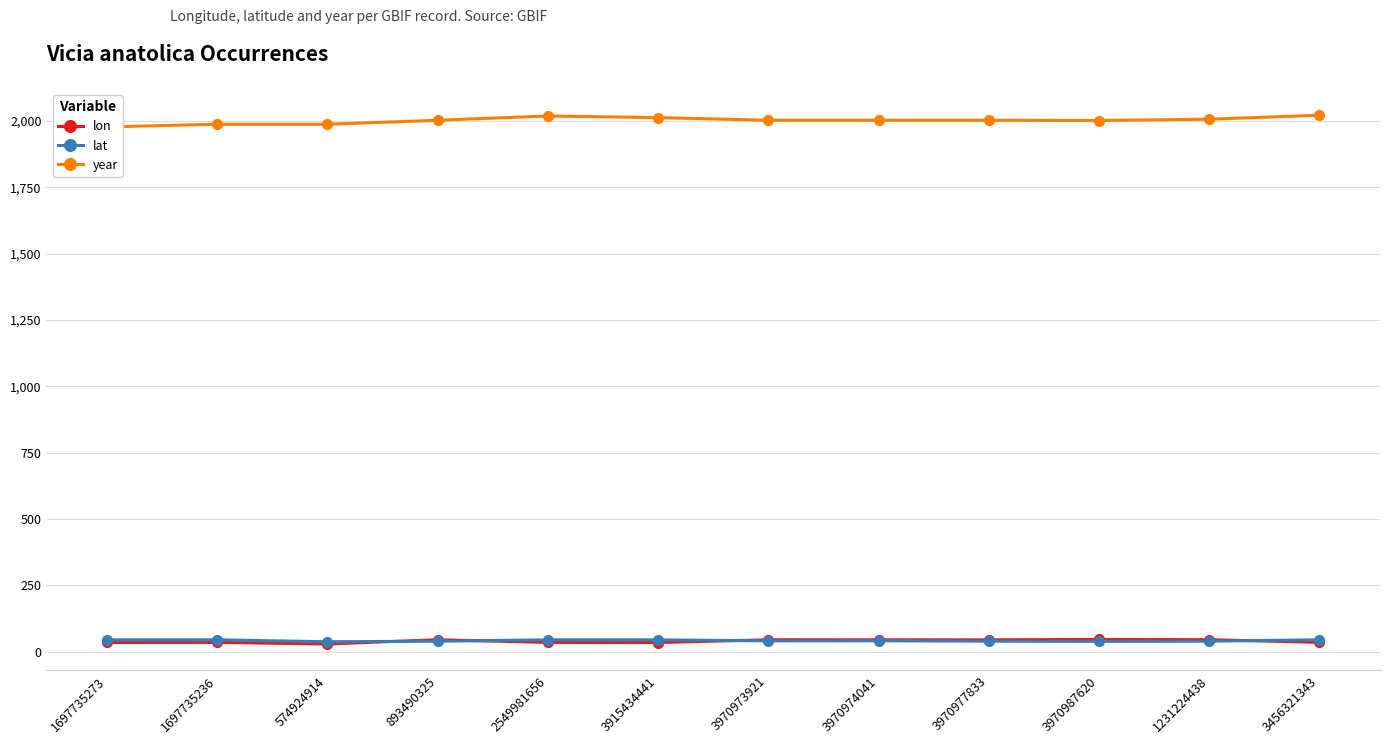

How many interior local valleys does the lat series have?

3